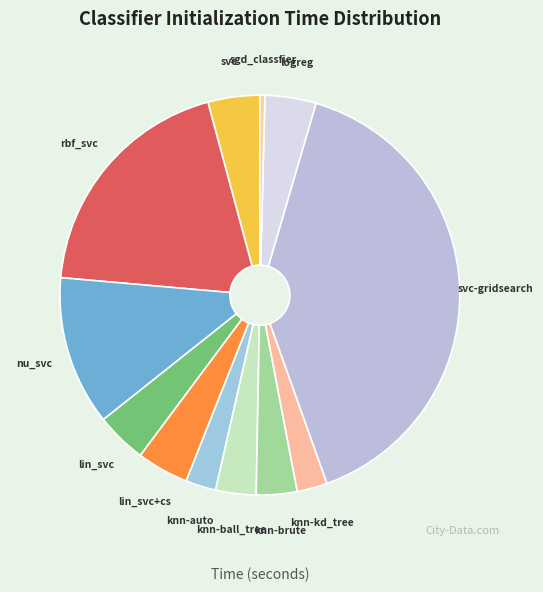

Between lin_svc and knn-brute, which is larger?

lin_svc